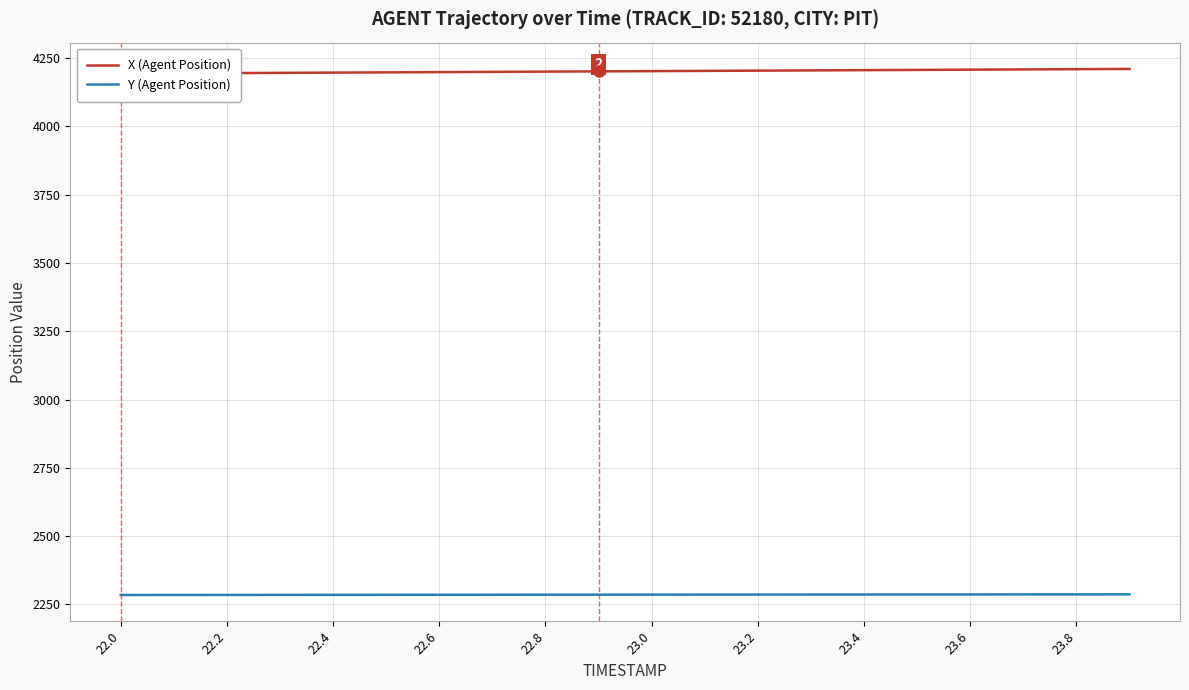

What is the greatest value displayed?

4210.4